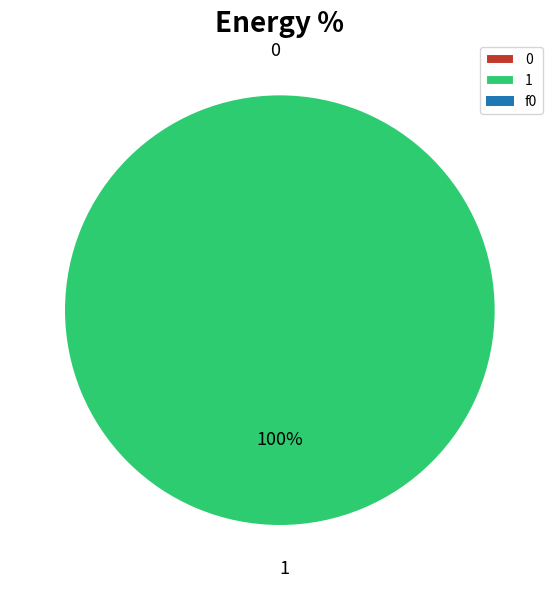

Do 1 and 0 together represent more than half of the pie?

Yes